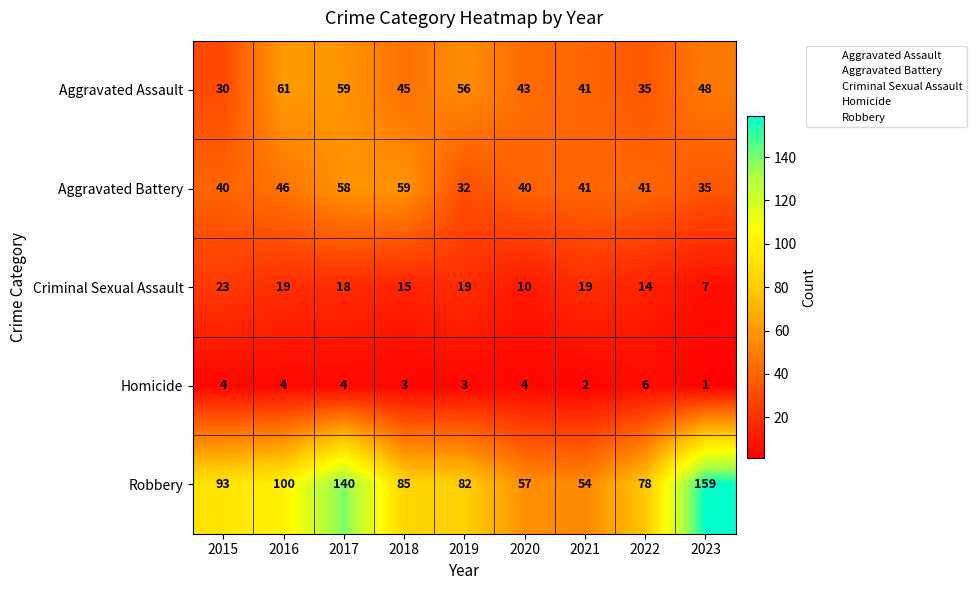

True or false: Robbery has a value of 152 at 2015.

False